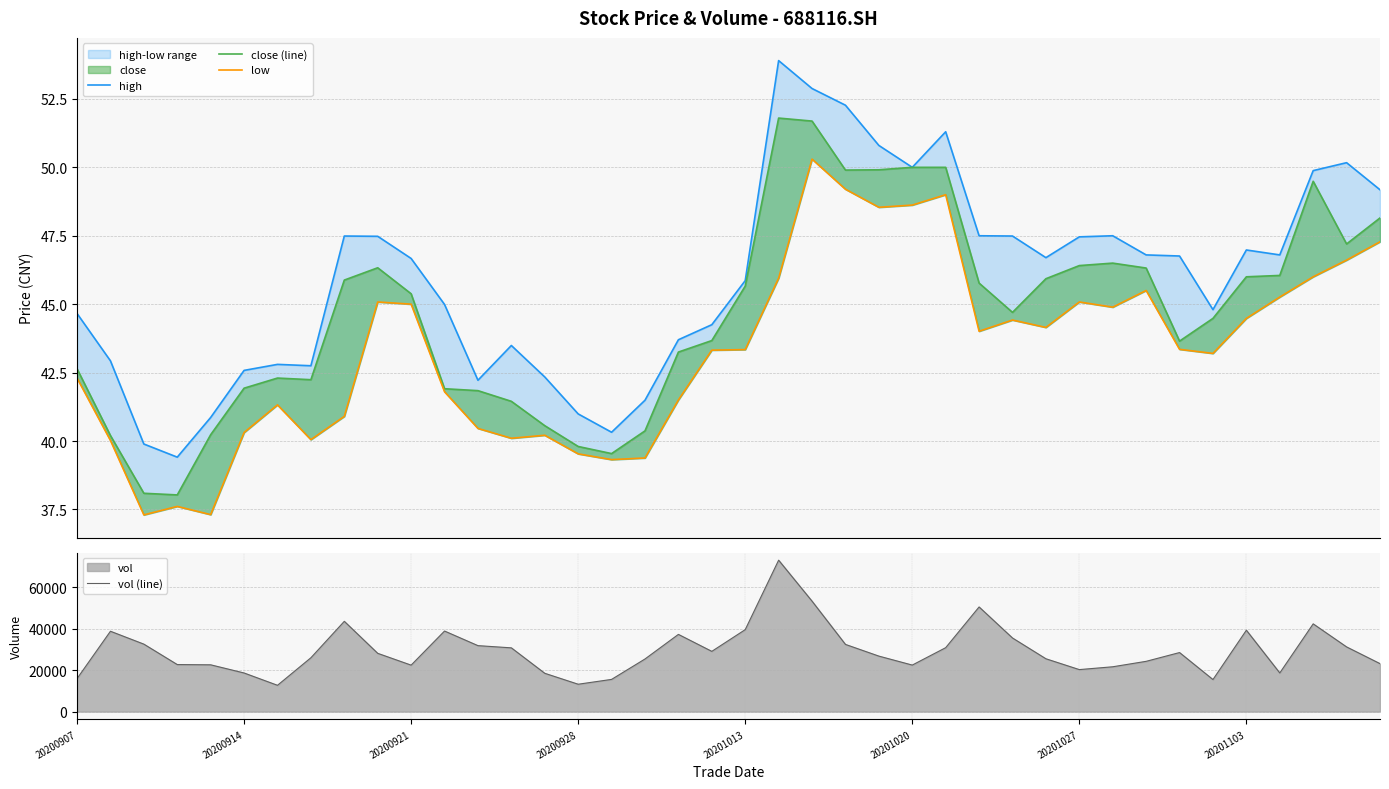

What is the total value across all series at 13?

30931.8